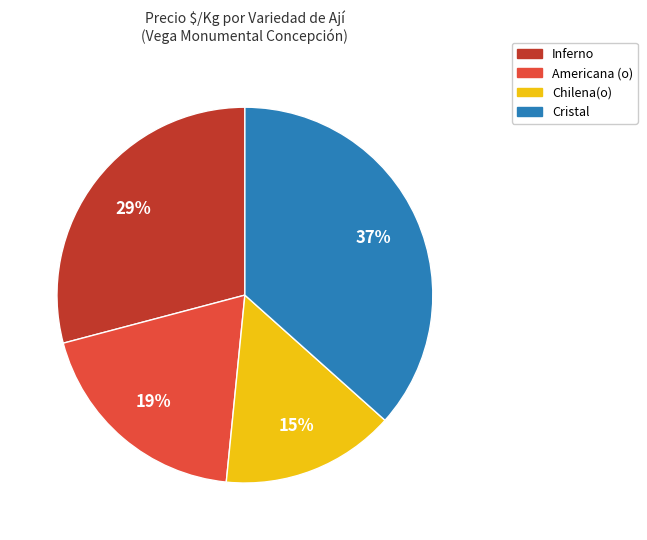

Rank the categories by value from highest to lowest.

Cristal, Inferno, Americana (o), Chilena(o)